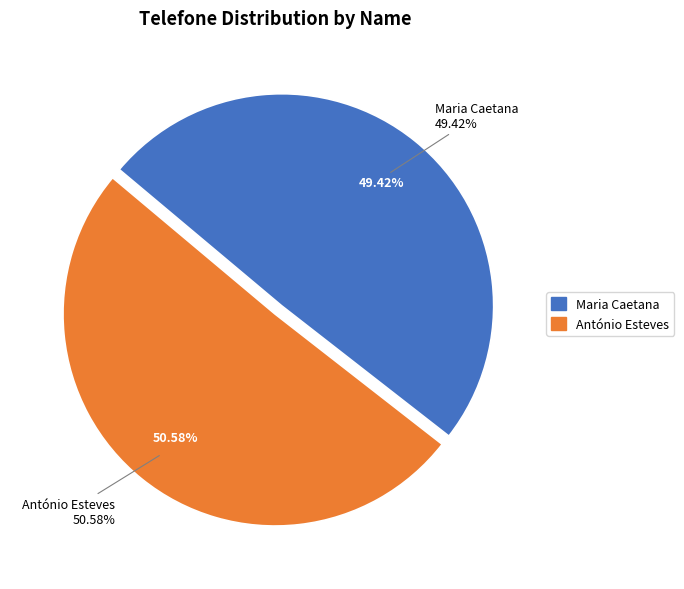

To the nearest percent, what portion does Maria Caetana represent?

49%